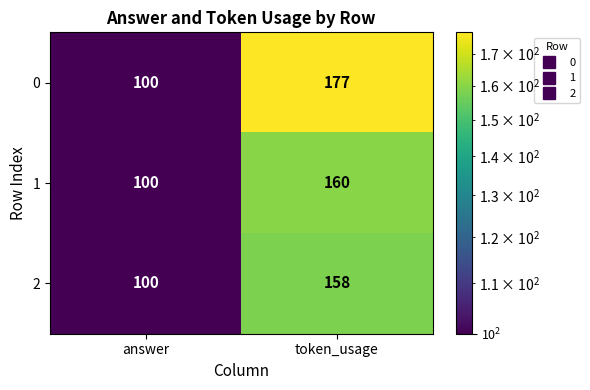

The value of 0 at token_usage is 43. True or false?

False